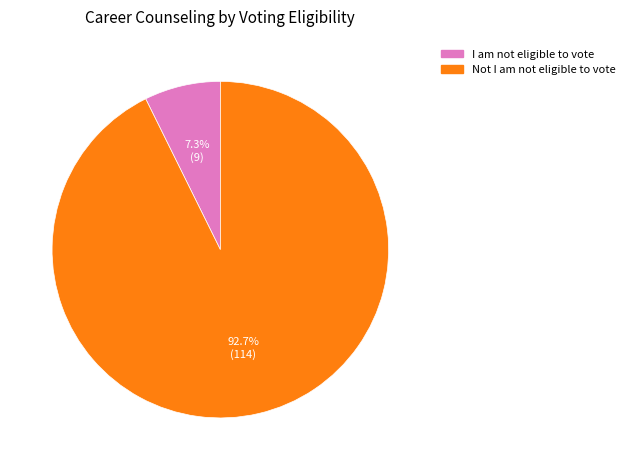

Approximately how many times larger is the value at Not I am not eligible to vote compared to I am not eligible to vote?

12.7